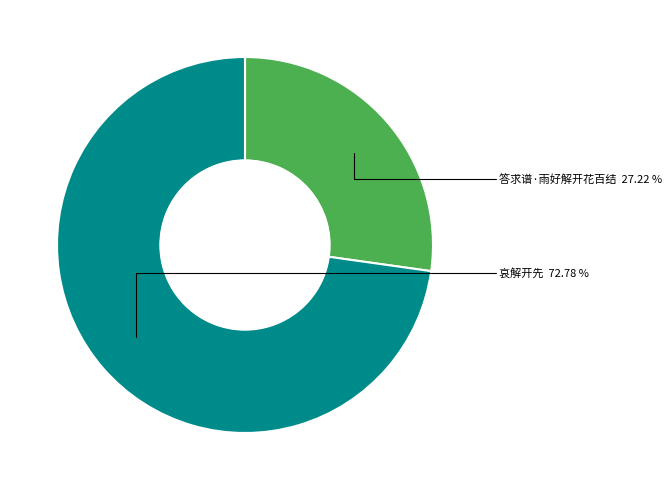

Is it true that 答求谱·雨好解开花百结 is 42% of the pie?

False